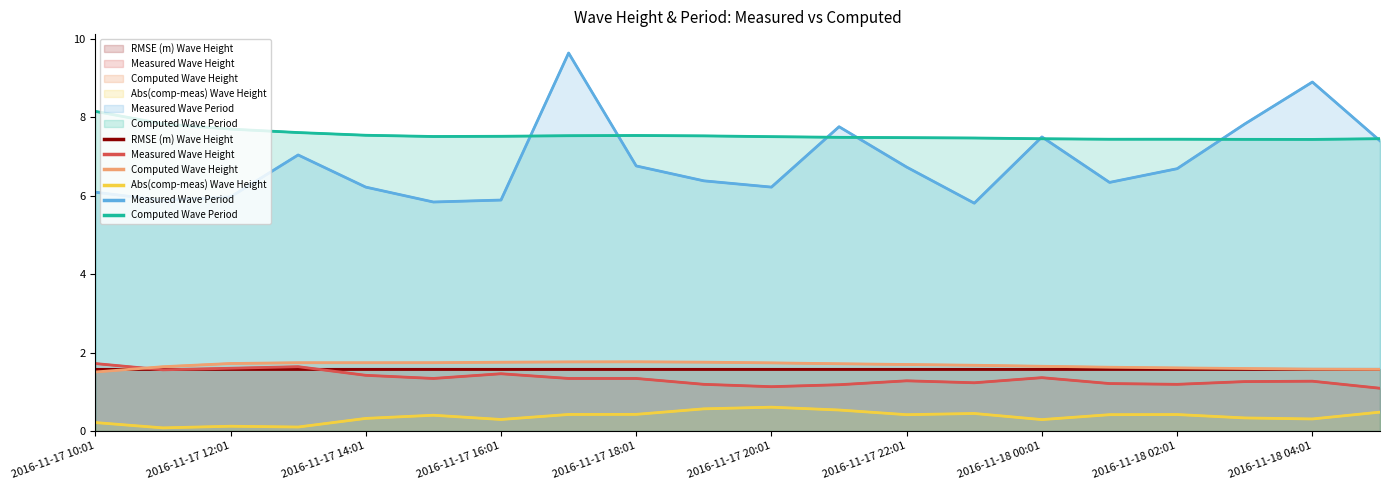

What is the difference between the maximum and second lowest values in the Measured Wave Period series?

3.8